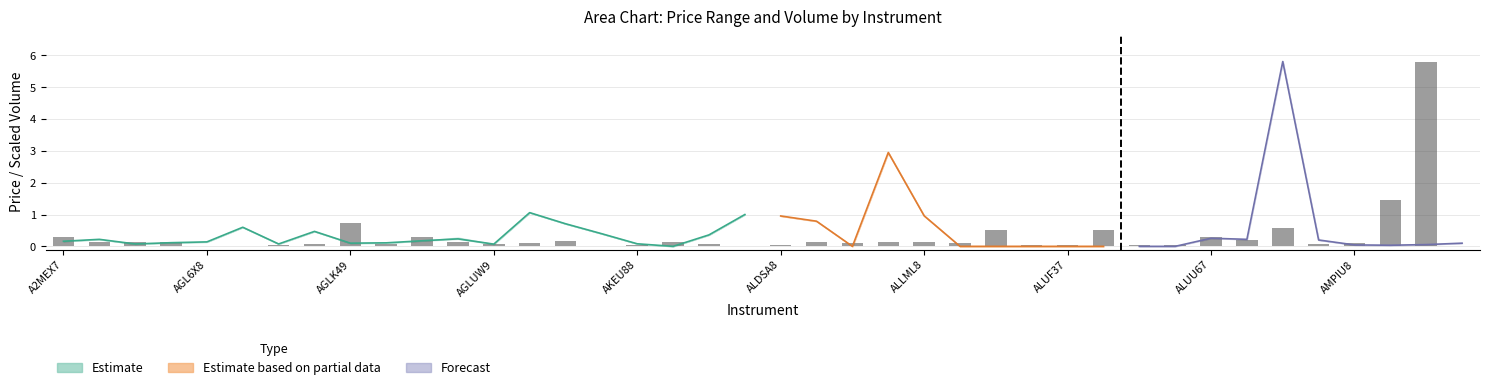

What is the value of the 28th bar from the left?

0.1